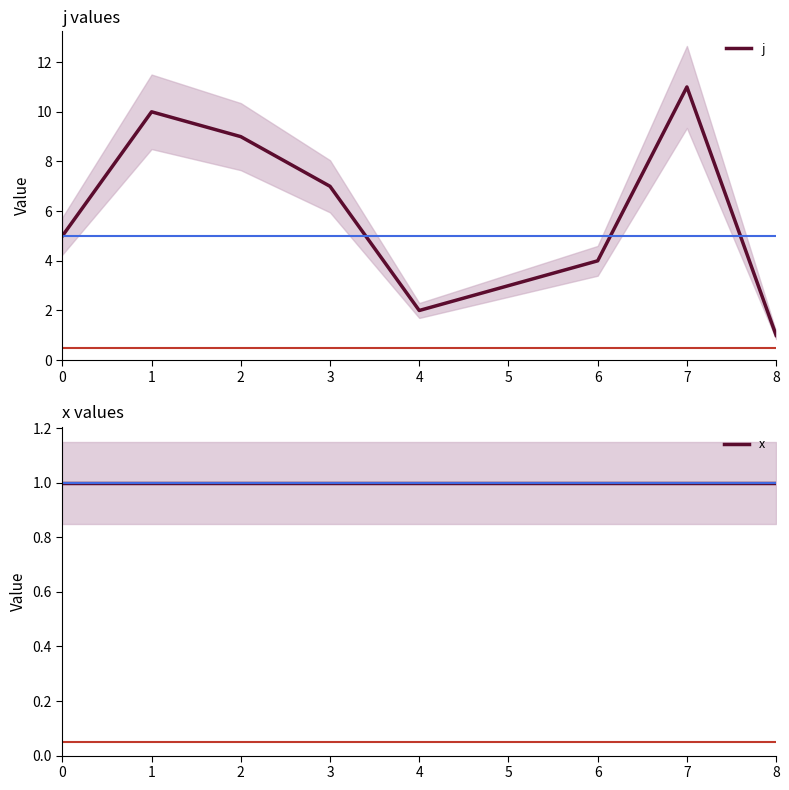

At how many categories does at least one series exceed 8?

3